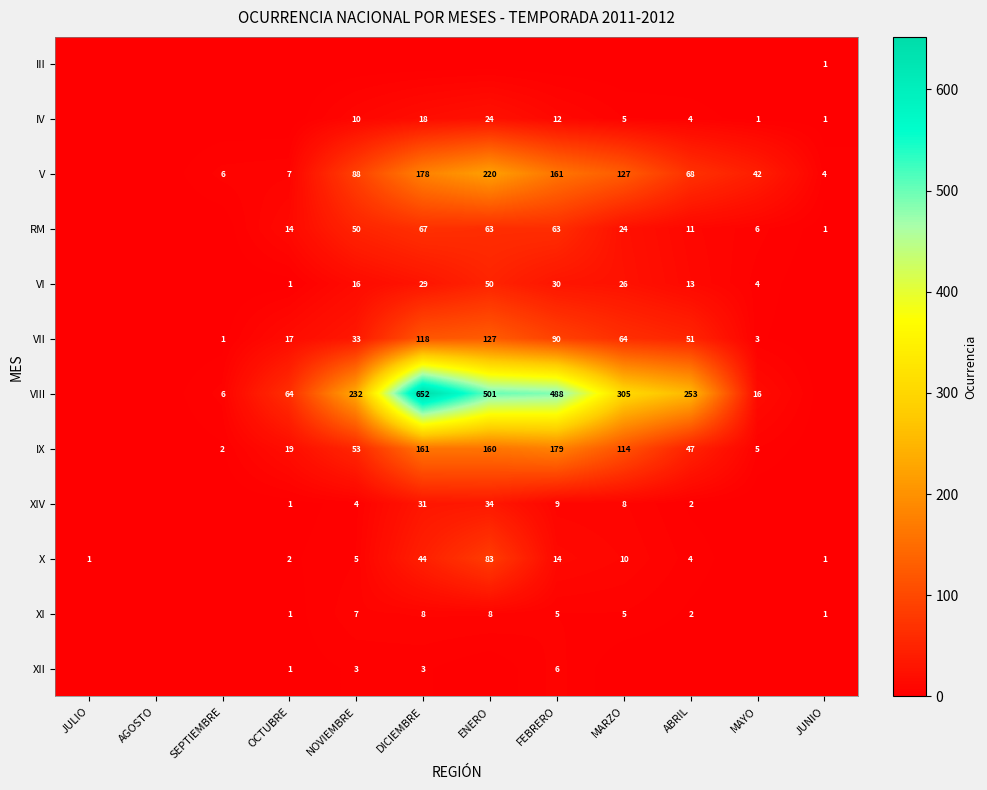

Is the value of XII at FEBRERO greater than the value of VIII at MARZO?

No